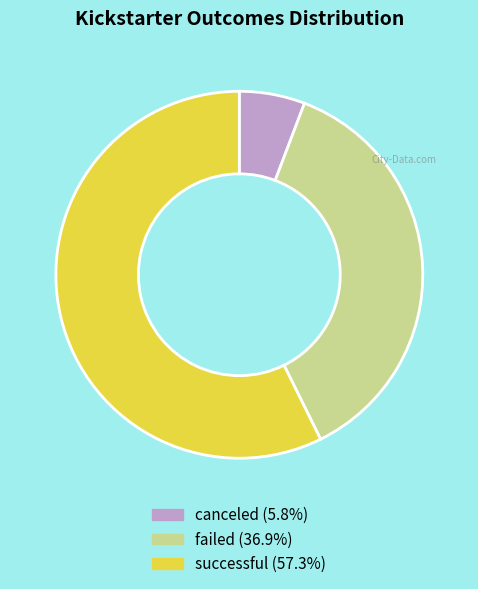

Rank the categories by value from highest to lowest.

successful, failed, canceled